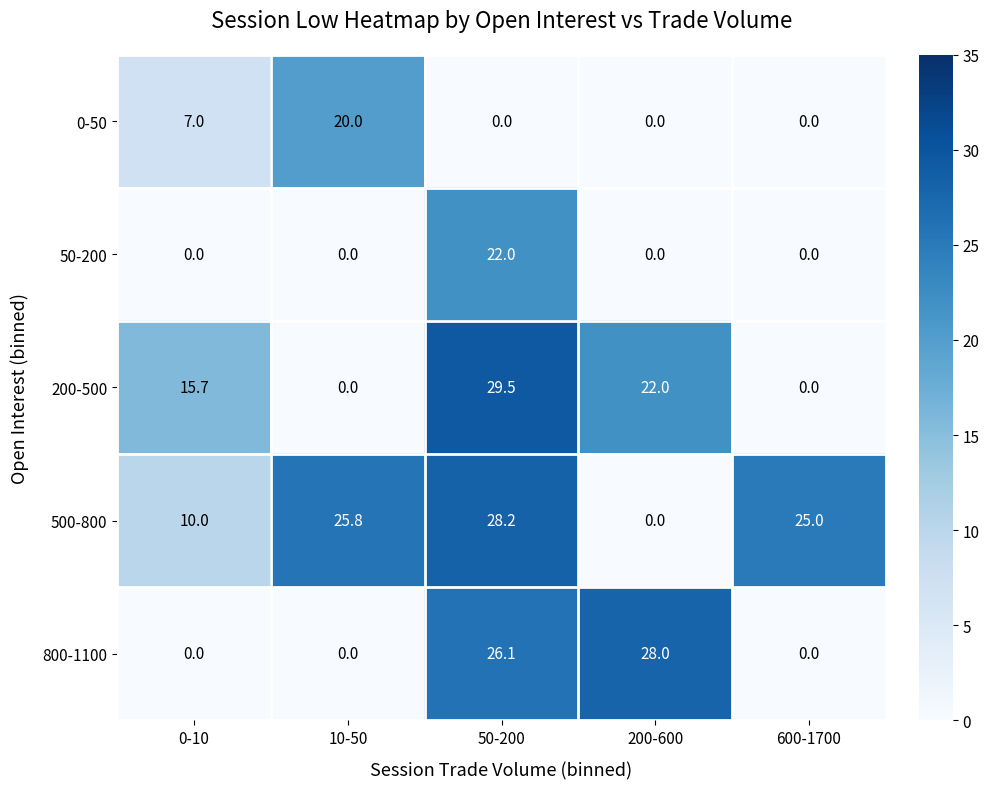

The 500-800 series shows 13.5 at 50-200. True or false?

False